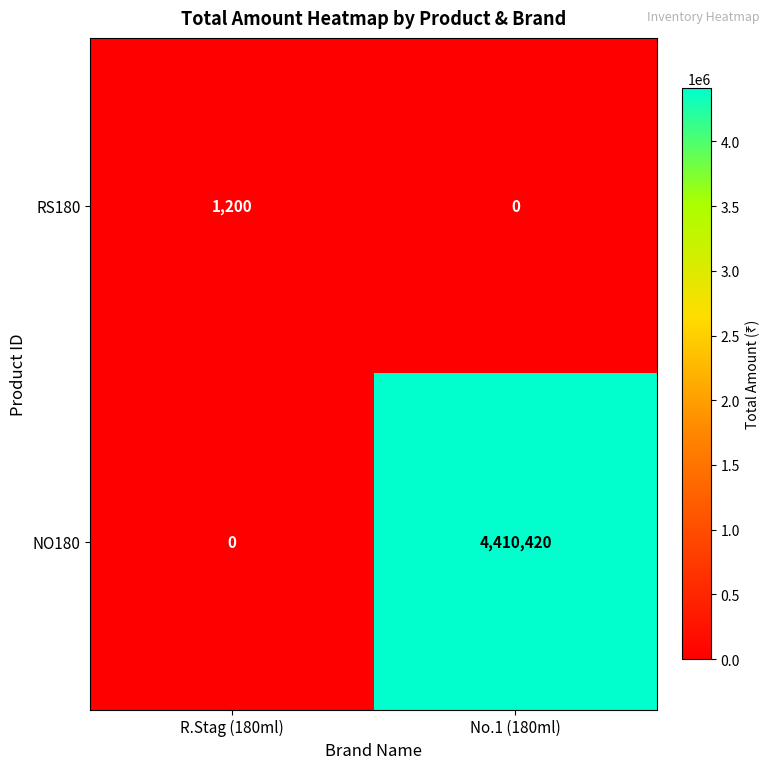

Reading left to right, what are all the values shown in this chart?

RS180: R.Stag (180ml)=1200	No.1 (180ml)=0
NO180: R.Stag (180ml)=0	No.1 (180ml)=4410420